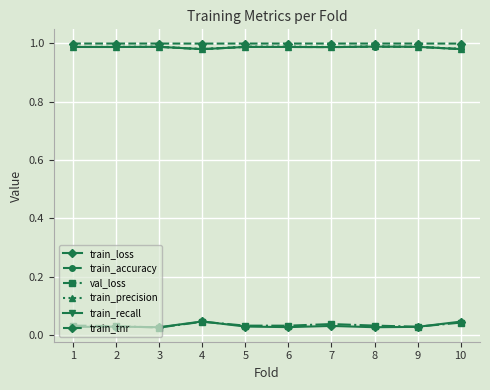

Which category has the lowest value across all series?

3